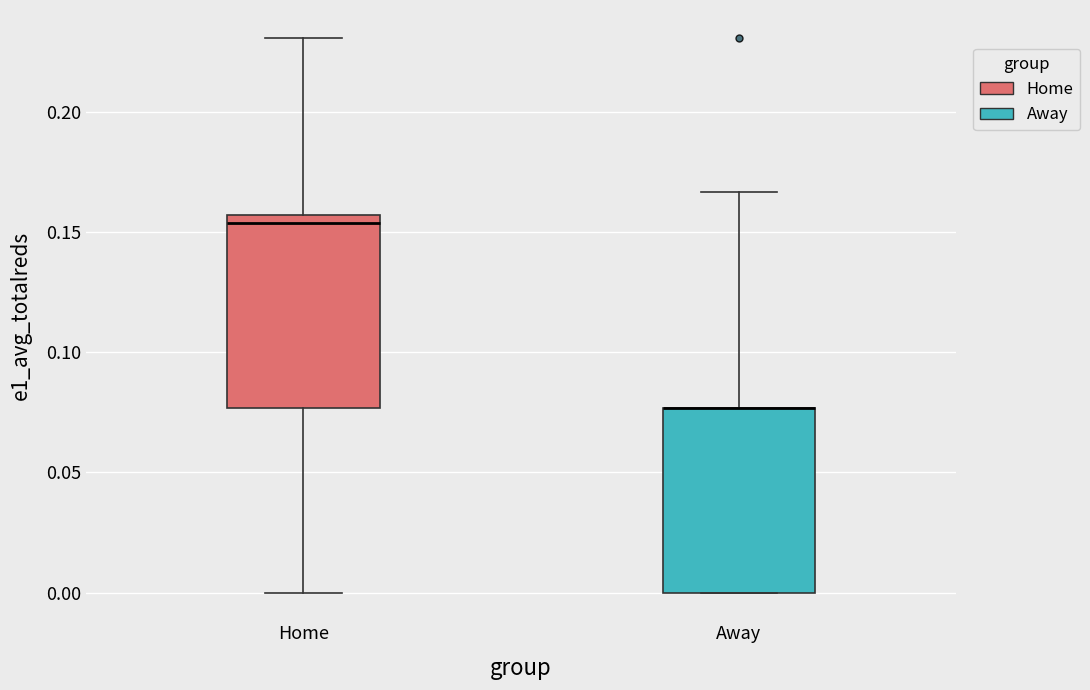

Reading left to right, read every box against the y-axis: the position of its median line, the range the box covers, and the ends of its whiskers. The values are not printed on the chart, so give them approximately, as read against the axis.

Home: median 0.155 (just below the box's upper edge), box 0.075 to 0.155, whiskers 0.000 to 0.230
Away: median 0.075 (drawn on the box's upper edge), box 0.000 to 0.075, whiskers 0.000 to 0.165